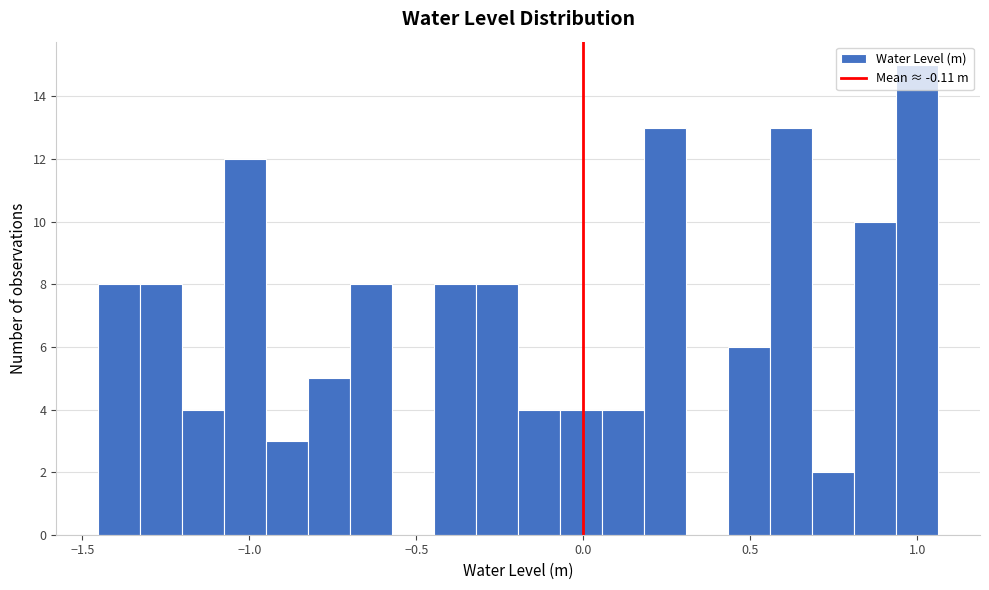

Around what value on the x-axis is the tallest bar? Give the approximate position of its centre, as read against the axis.

1.00